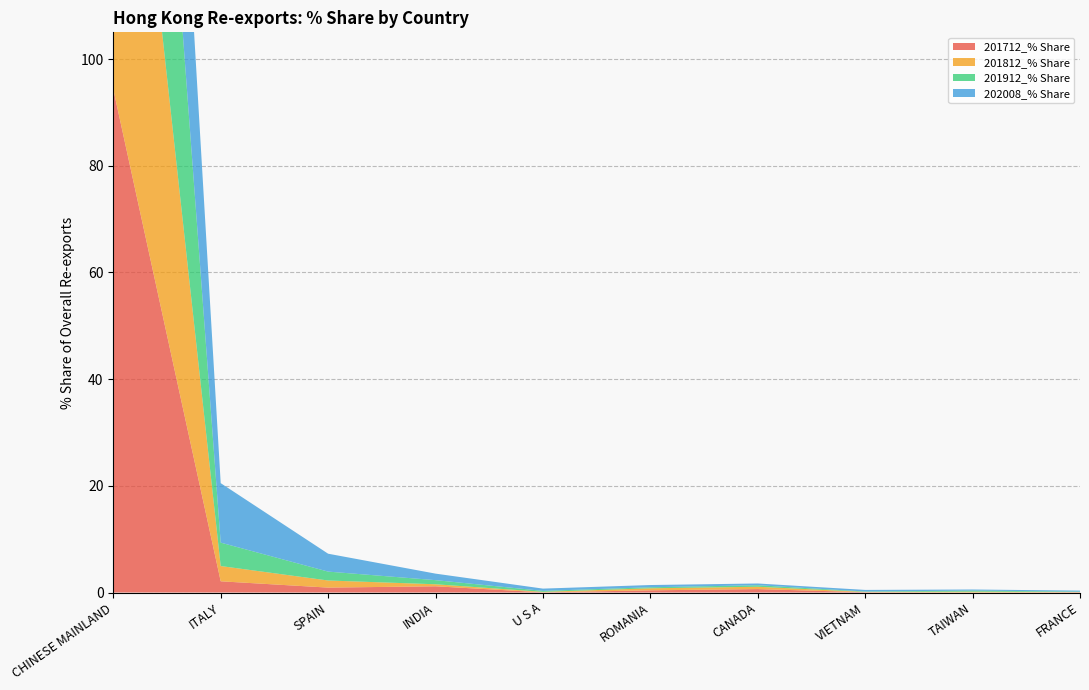

Reading left to right, extract all data points from this chart.

201712_% Share: 94.3	2.1	0.9	1.2	0.0	0.4	0.6	0.1	0.0	0.0
201812_% Share: 93.9	2.9	1.3	0.4	0.1	0.4	0.4	0.1	0.2	0.1
201912_% Share: 91.4	4.4	1.7	0.8	0.2	0.2	0.3	0.1	0.2	0.1
202008_% Share: 81.6	11.1	3.4	1.2	0.4	0.4	0.3	0.3	0.2	0.2